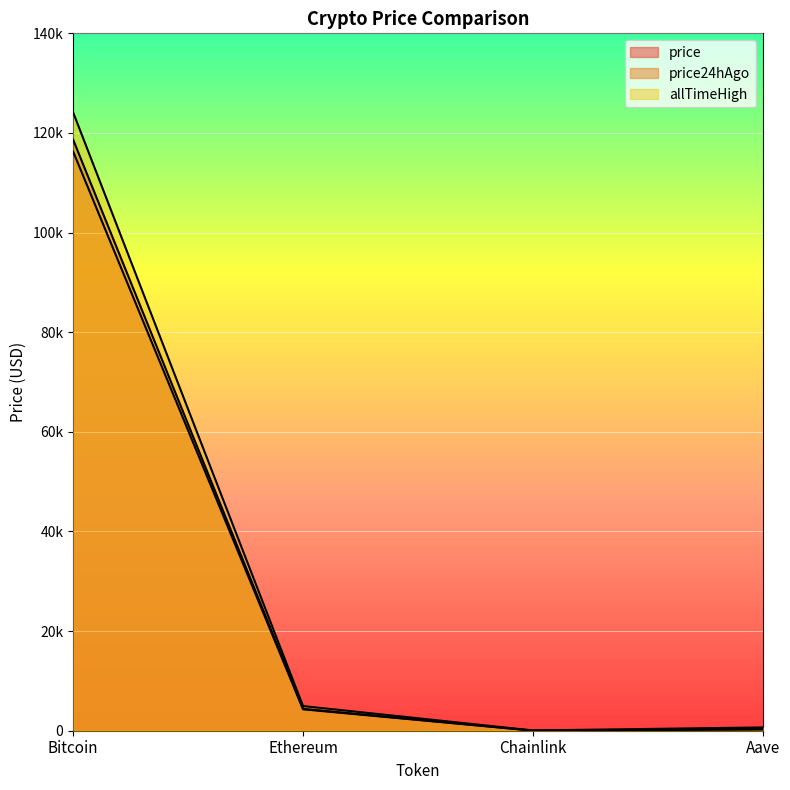

What is the label of the 2nd point from the right?

Chainlink